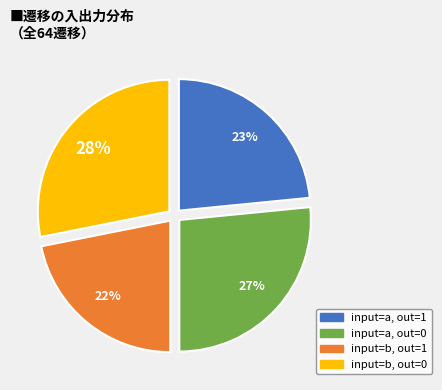

The input=b, out=1 slice represents 22% of the pie. True or false?

True